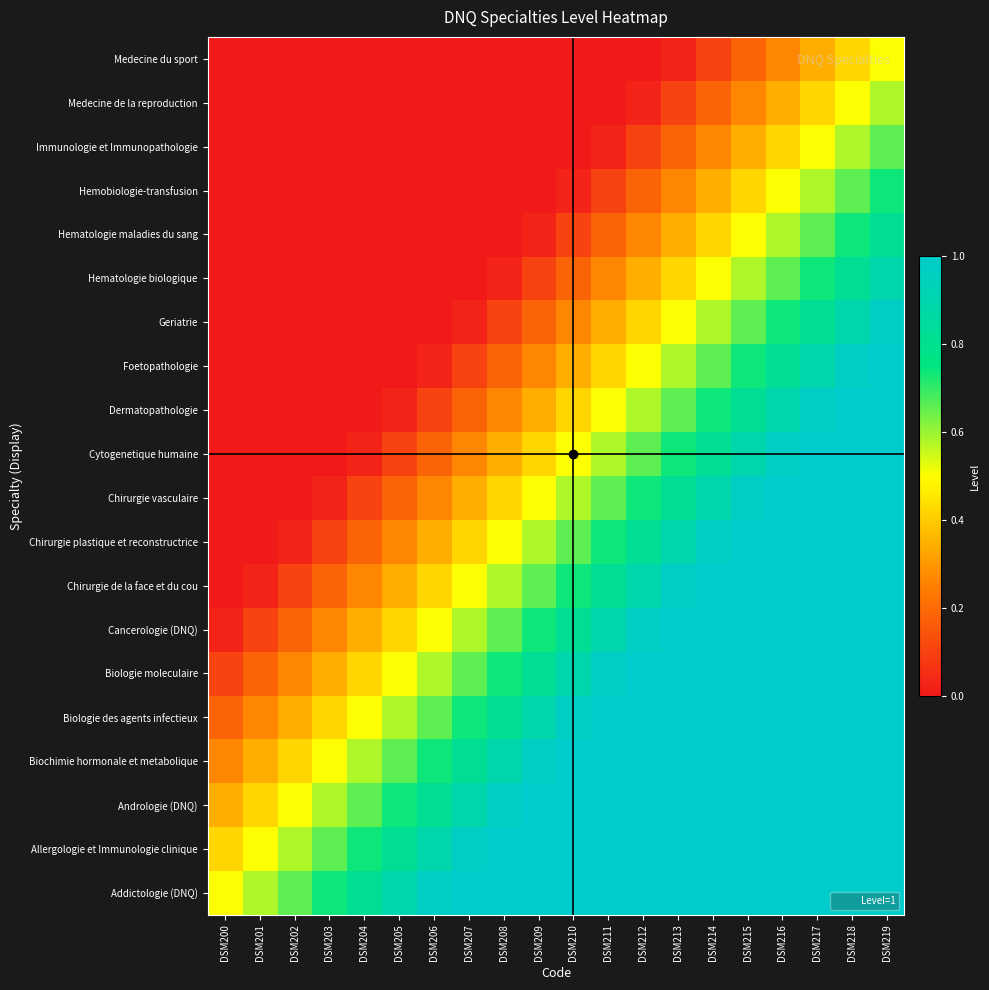

At which category does the chart reach its peak across all series?

DSM207